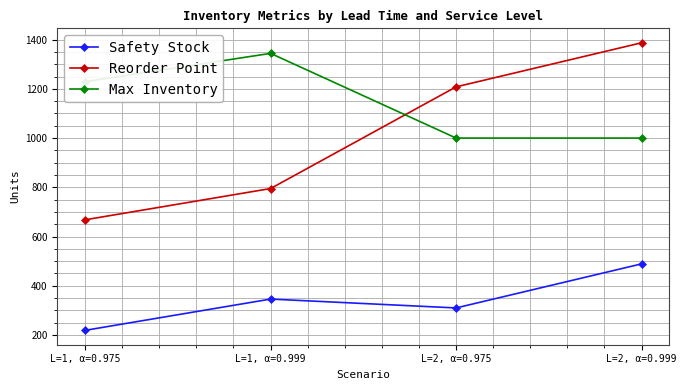

Rank the series at L=2, α=0.975 from highest to lowest value.

Reorder Point, Max Inventory, Safety Stock